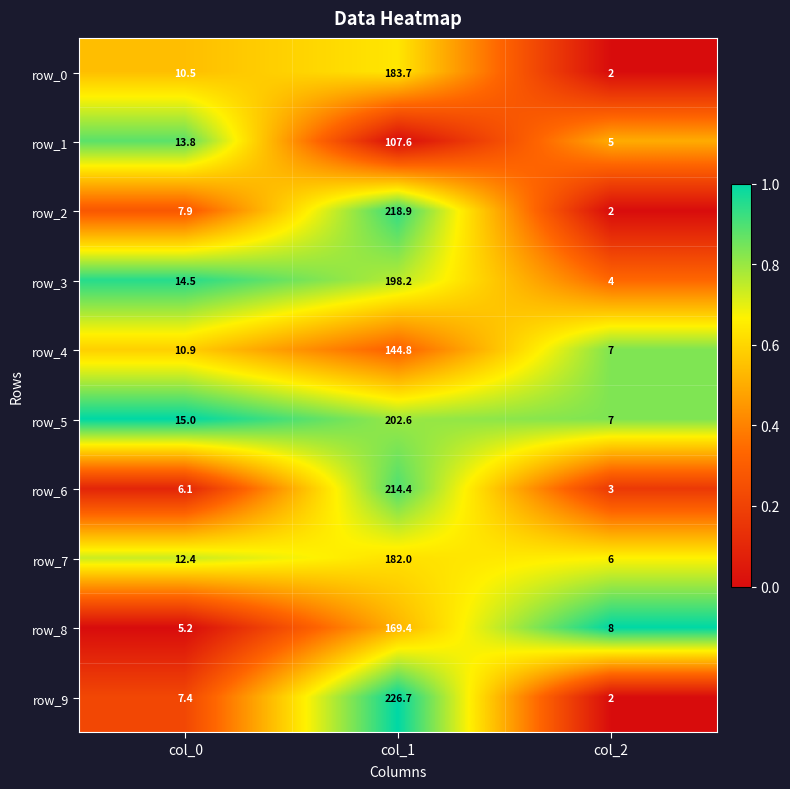

Reading left to right, extract all data points from this chart.

row_0: col_0=10.5	col_1=183.7	col_2=2.0
row_1: col_0=13.8	col_1=107.6	col_2=5.0
row_2: col_0=7.9	col_1=218.9	col_2=2.0
row_3: col_0=14.5	col_1=198.2	col_2=4.0
row_4: col_0=10.9	col_1=144.8	col_2=7.0
row_5: col_0=15.0	col_1=202.6	col_2=7.0
row_6: col_0=6.1	col_1=214.4	col_2=3.0
row_7: col_0=12.4	col_1=182.0	col_2=6.0
row_8: col_0=5.2	col_1=169.4	col_2=8.0
row_9: col_0=7.4	col_1=226.7	col_2=2.0